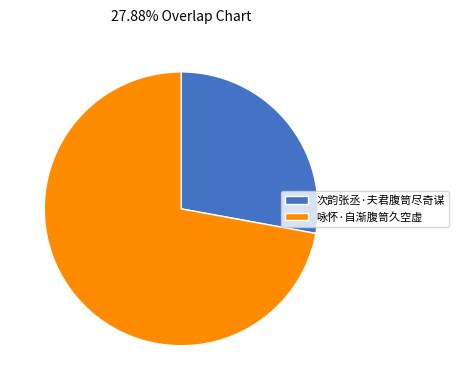

How many slices are in this pie chart?

2